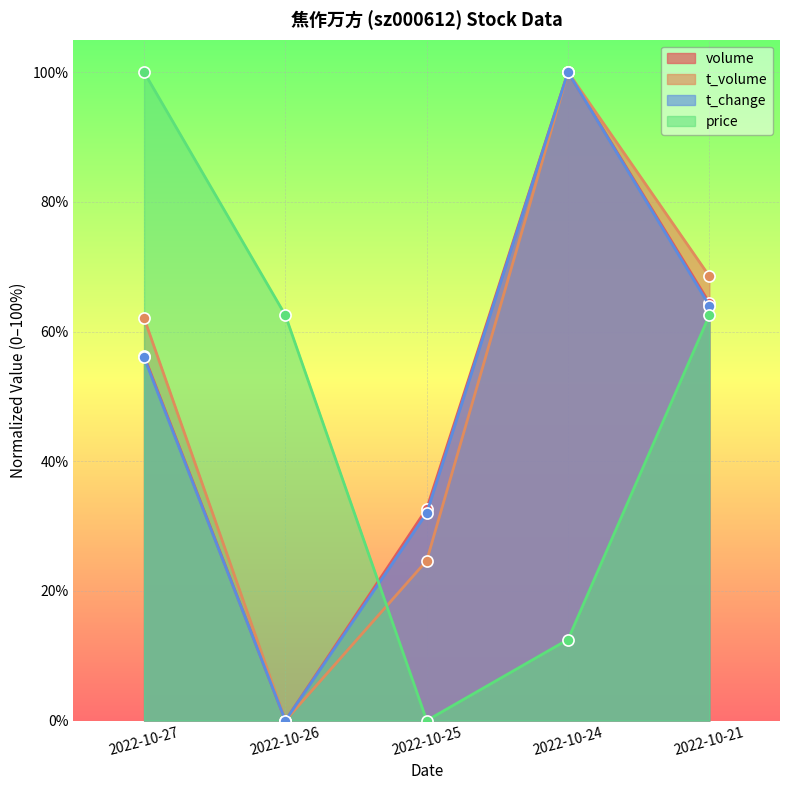

At which label does t_volume first exceed 62?

2022-10-27